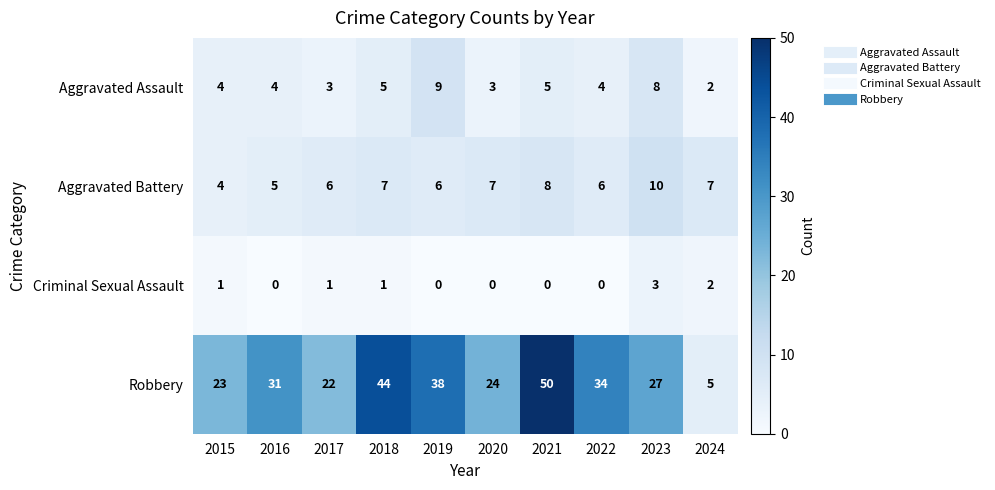

The value of Robbery at 2020 is 24. True or false?

True